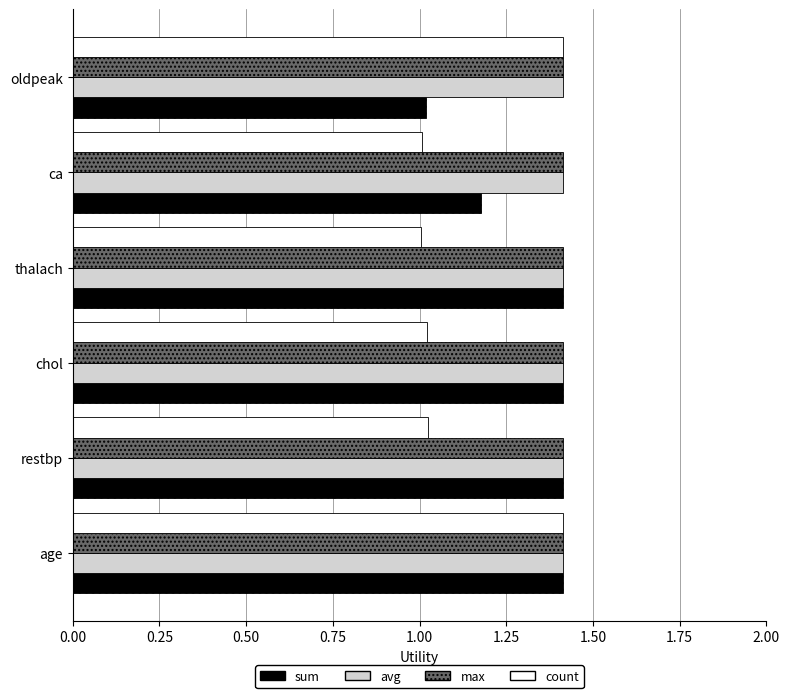

At which category is the sum across all series the highest?

age